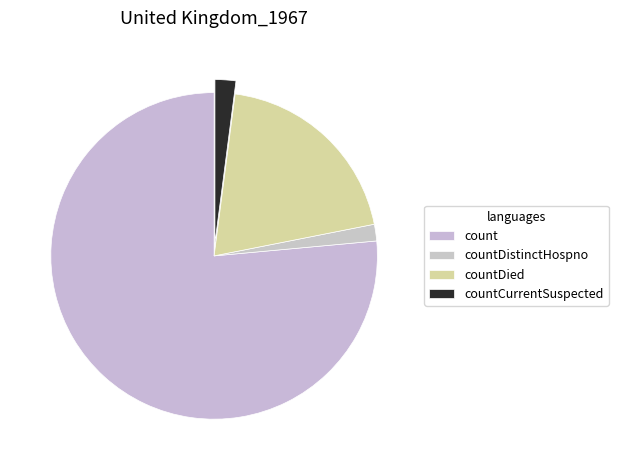

How many segments does this pie chart have?

4